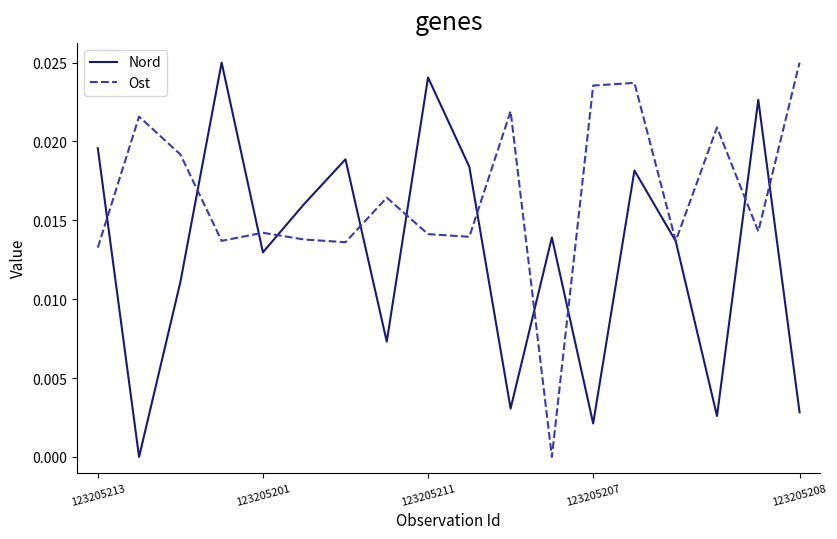

Which series has the largest total across all categories?

Ost